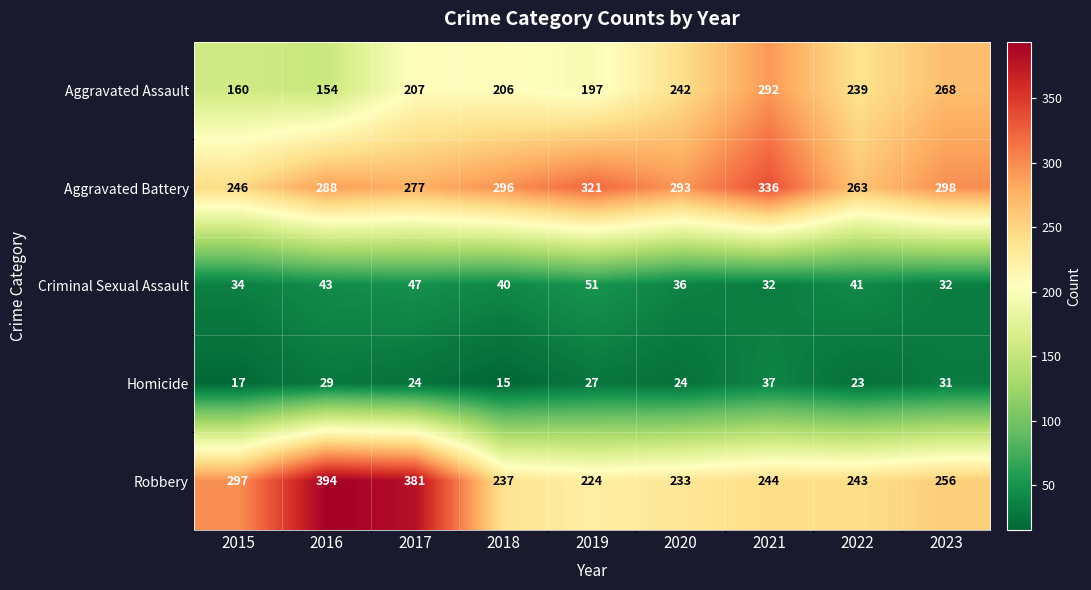

At 2016, list the series in order from smallest to largest.

Homicide, Criminal Sexual Assault, Aggravated Assault, Aggravated Battery, Robbery